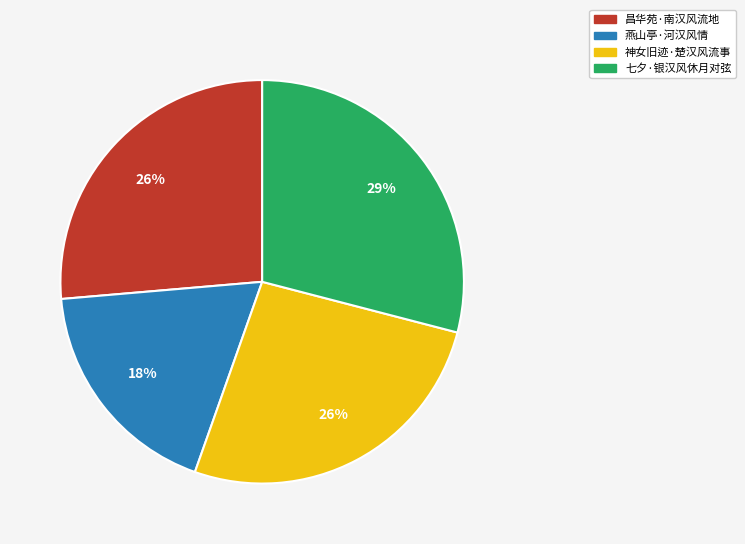

The 神女旧迹·楚汉风流事 slice represents 26% of the pie. True or false?

True